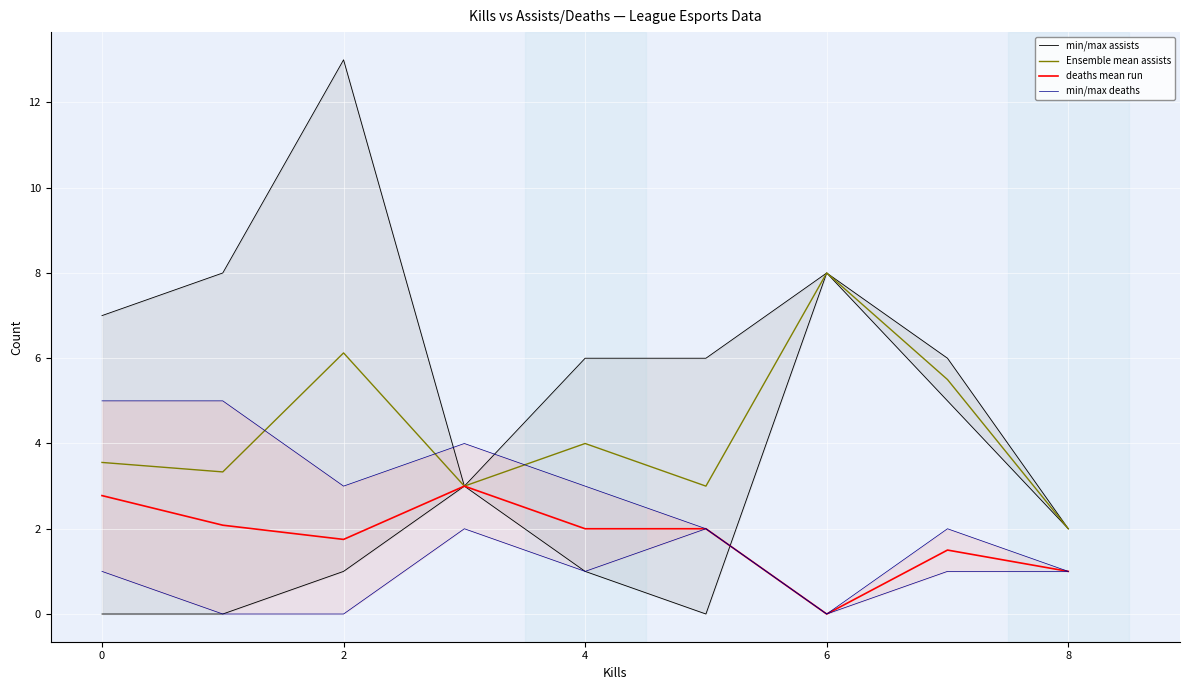

True or false: Ensemble mean assists has a value of 2.0 at 8.

True